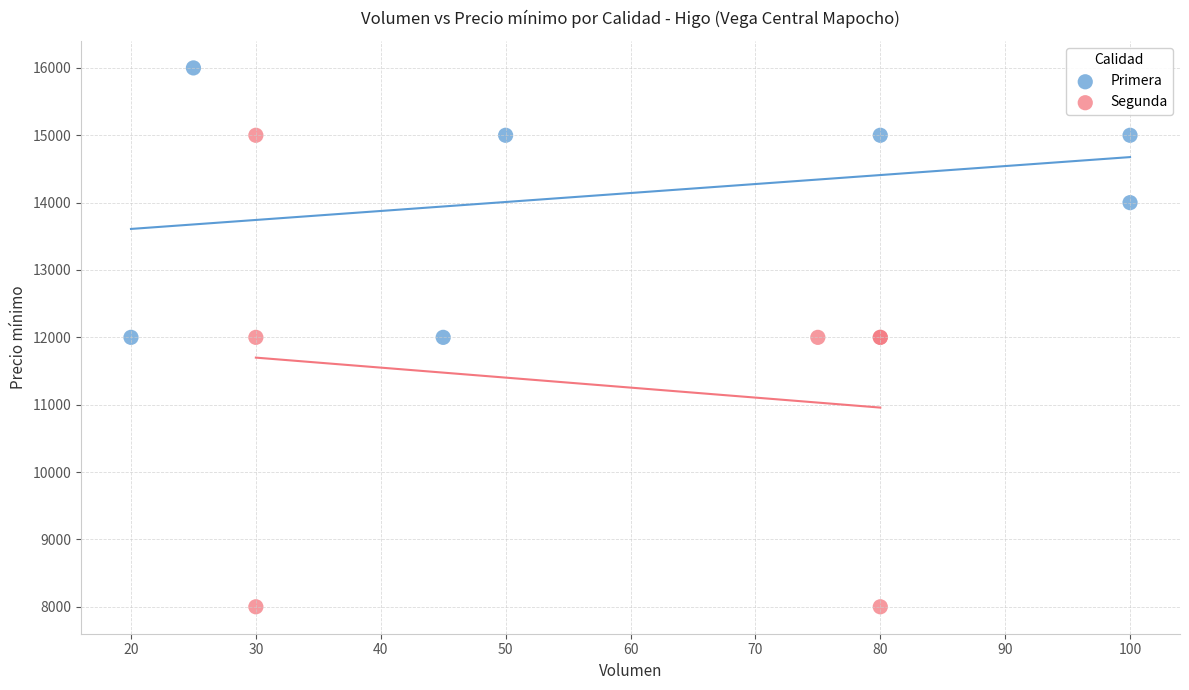

Which series reaches the maximum Y coordinate?

Primera